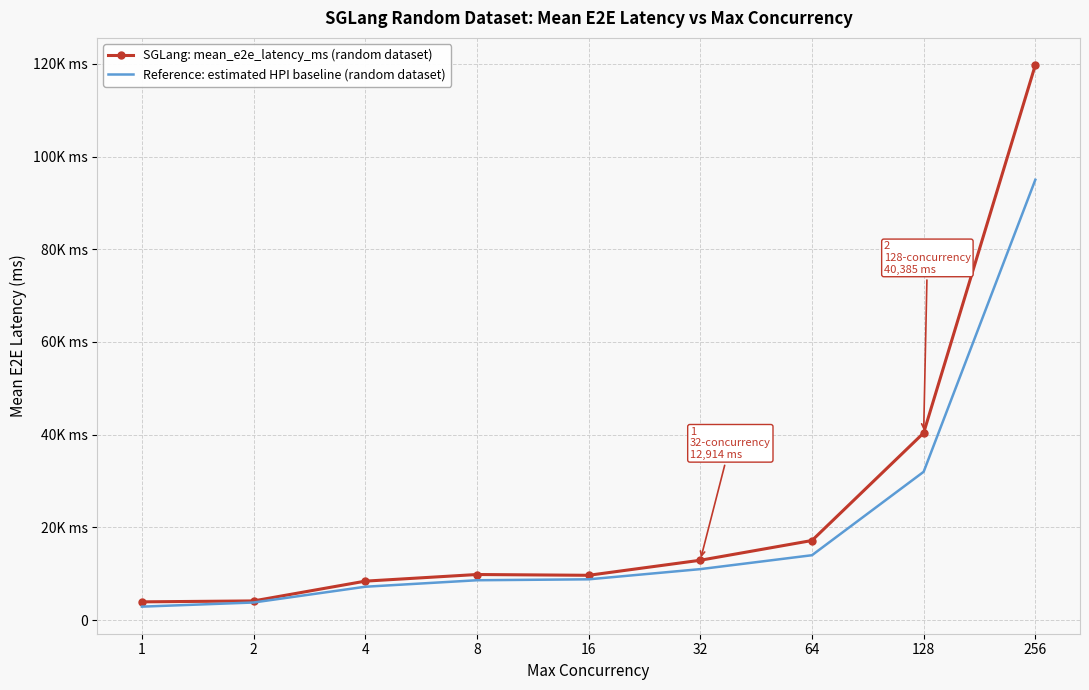

What are all the series names shown in the legend?

SGLang: mean_e2e_latency_ms (random dataset), Reference: estimated HPI baseline (random dataset)